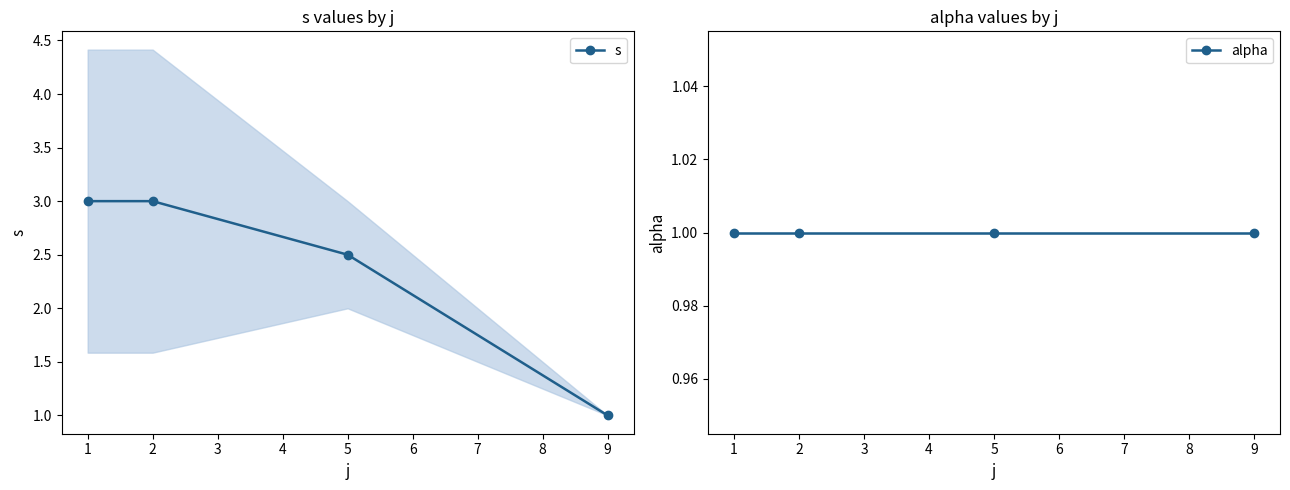

What is the minimum value for s?

1.0